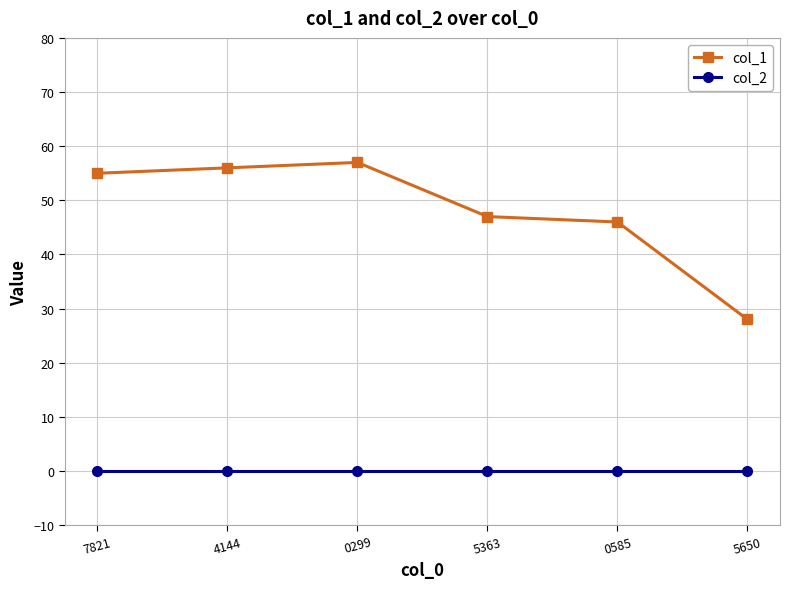

True or false: col_1 has more than 2 points higher than both neighbors.

False